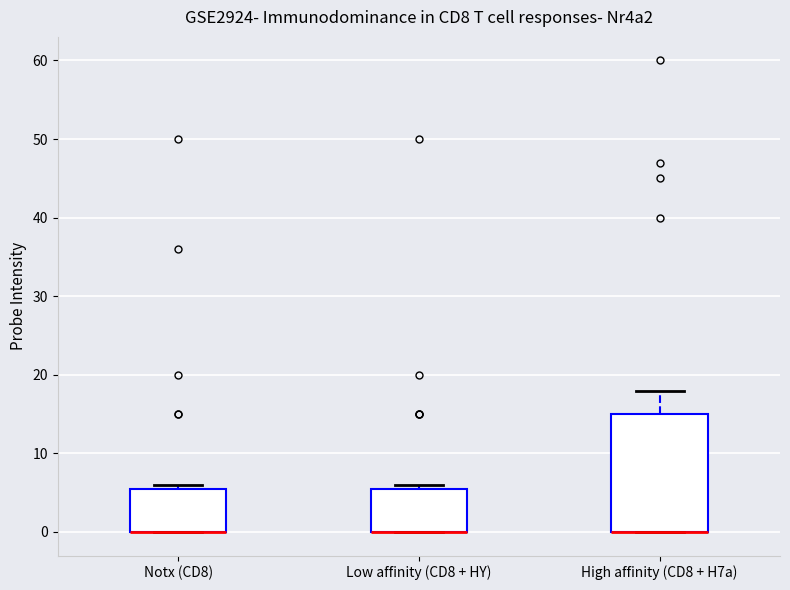

Where is the lower edge of the box for Low affinity (CD8 + HY) on the y-axis? The values are not printed on the chart, so give them approximately, as read against the axis.

0